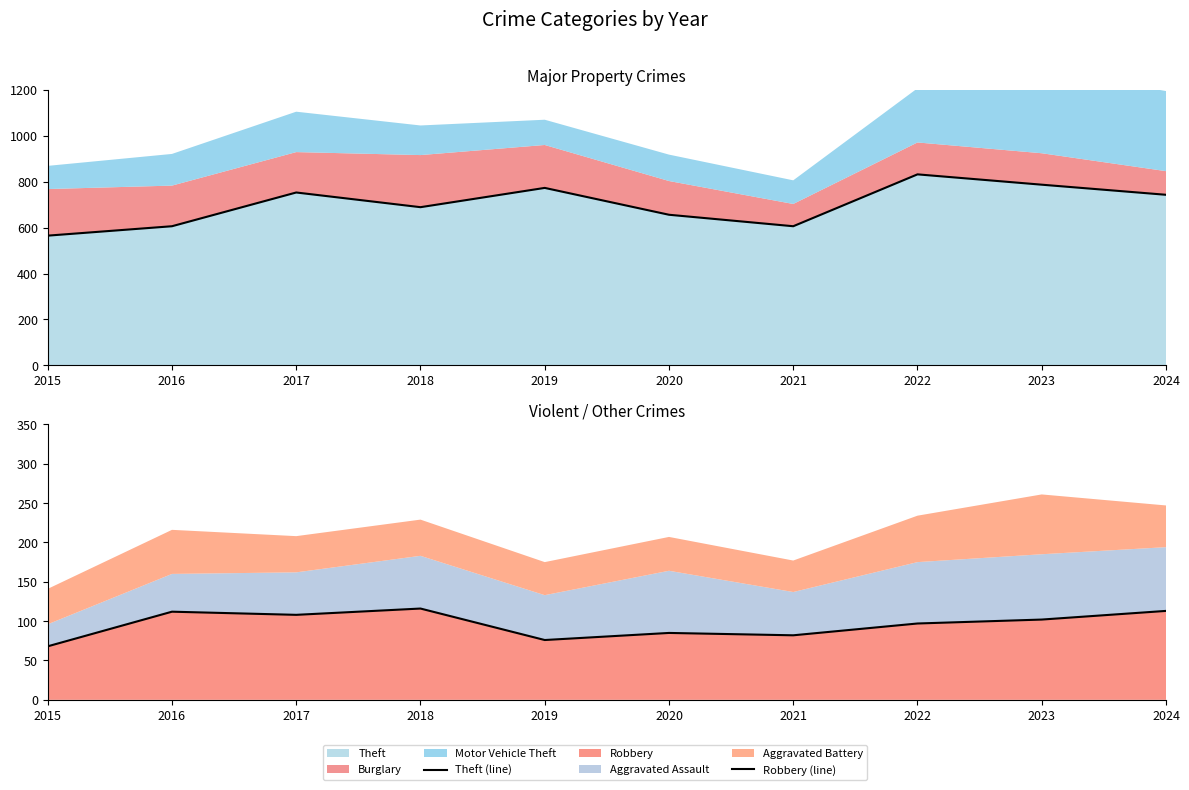

True or false: Robbery (line) and Theft (line) cross at least once.

False